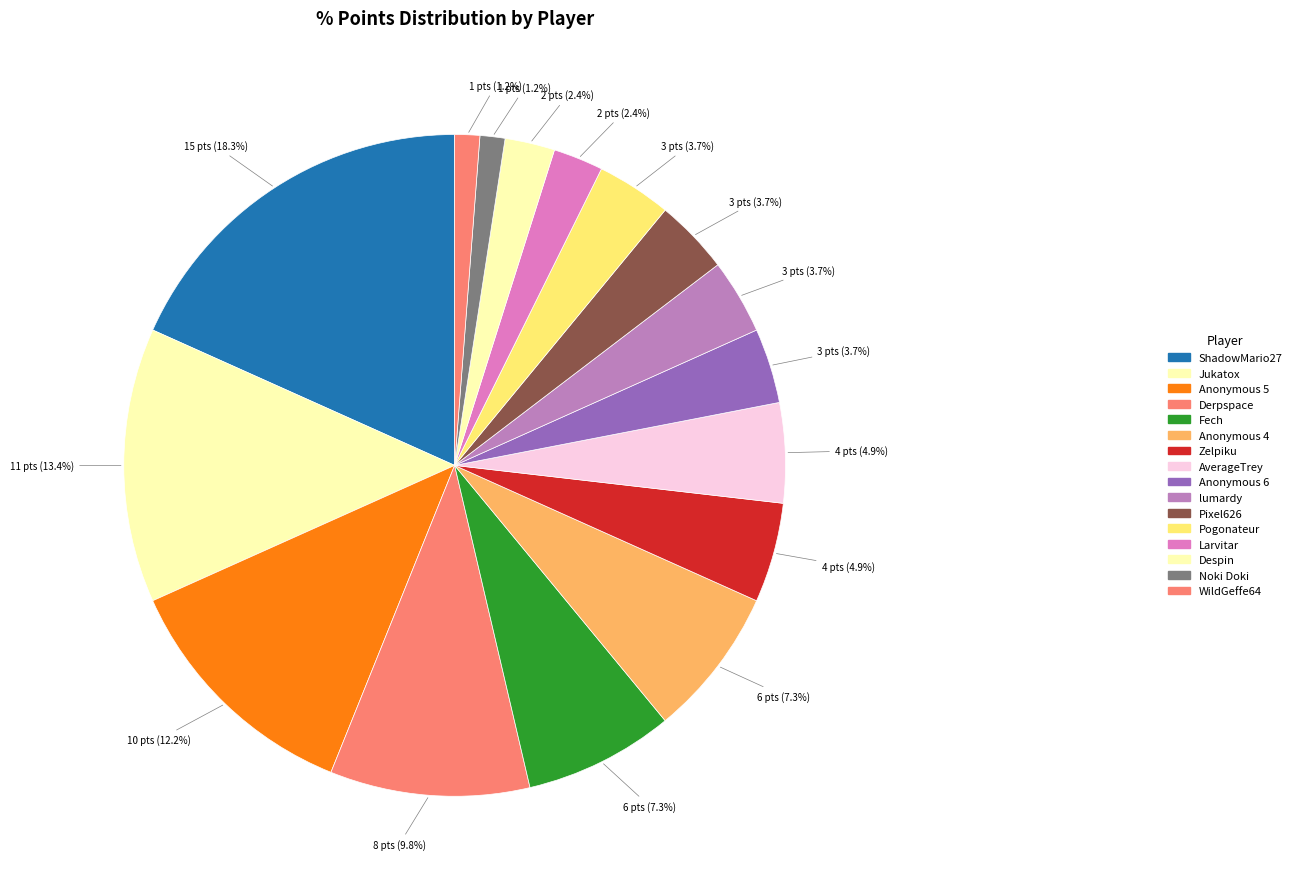

How many slices are in this pie chart?

16